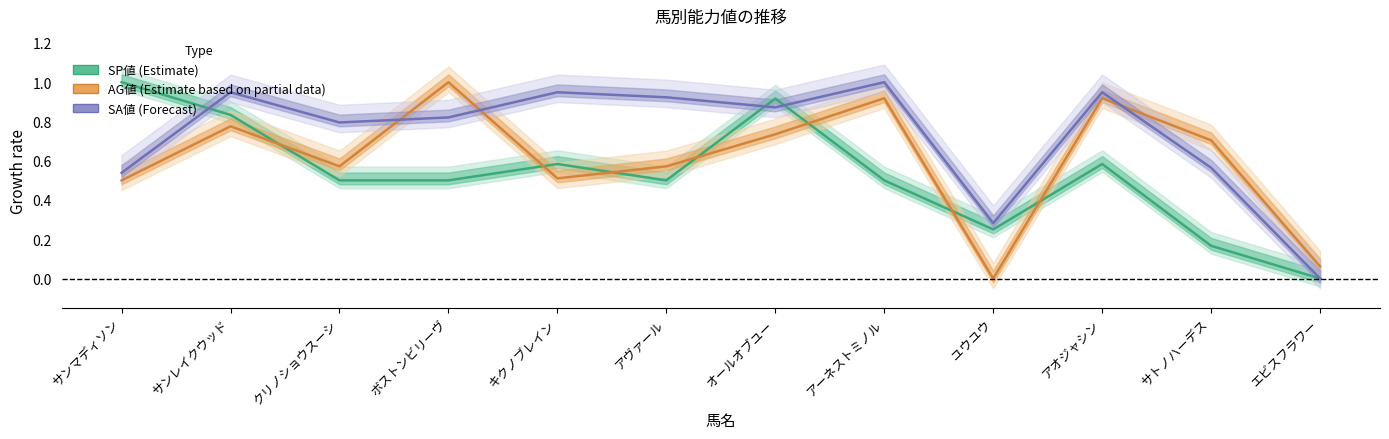

Reading left to right, transcribe all the data shown in this chart.

SP値: 1.0	0.8	0.5	0.5	0.6	0.5	0.9	0.5	0.2	0.6	0.2	0.0
AG値: 0.5	0.8	0.6	1.0	0.5	0.6	0.7	0.9	0.0	0.9	0.7	0.1
SA値: 0.5	0.9	0.8	0.8	0.9	0.9	0.9	1.0	0.3	0.9	0.6	0.0